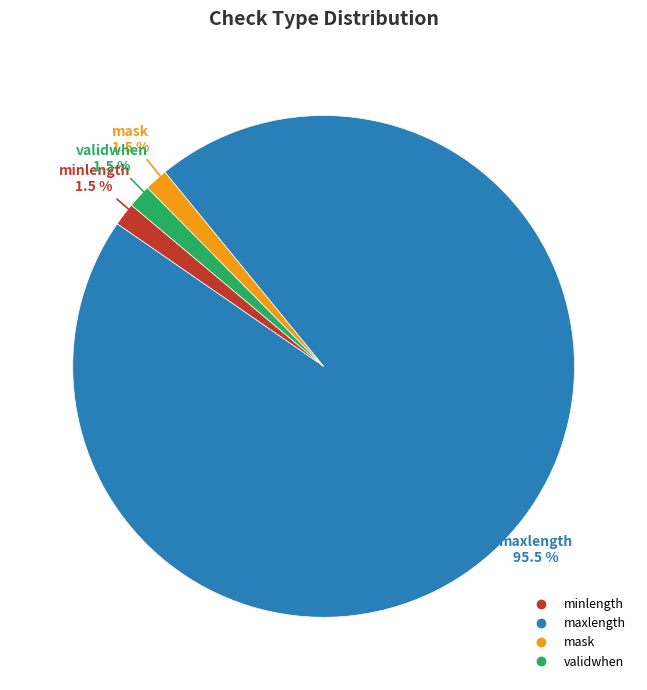

Between mask and maxlength, which is larger?

maxlength